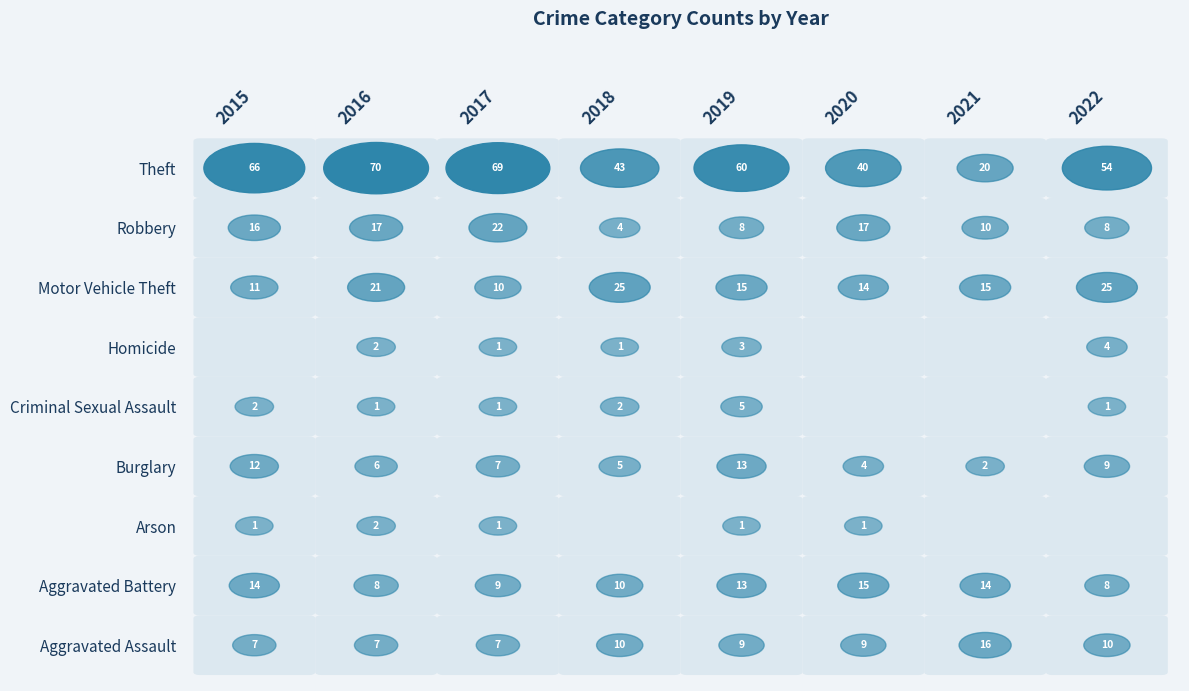

True or false: Robbery has a value of 15 at 2021.

False